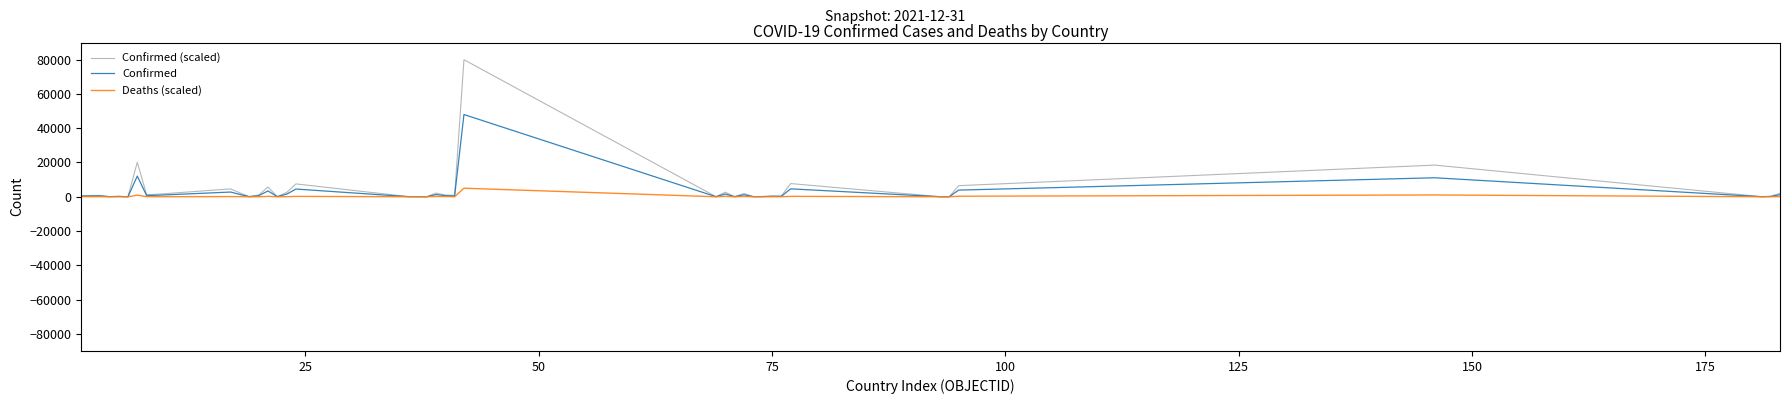

What is the average value of the Deaths (scaled) series?

232.6